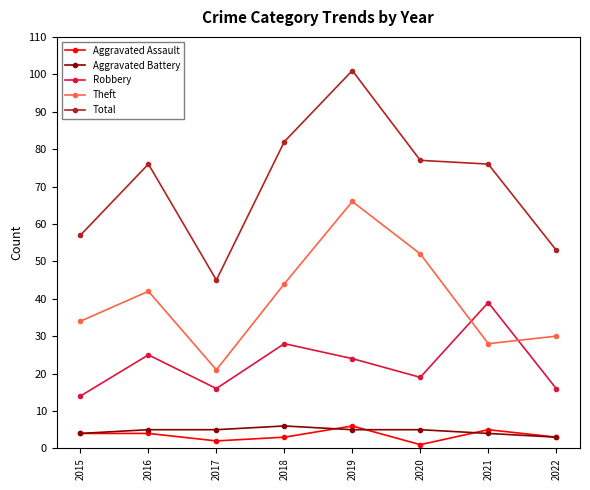

What is the difference between the Aggravated Battery values at 2019 and 2021?

1